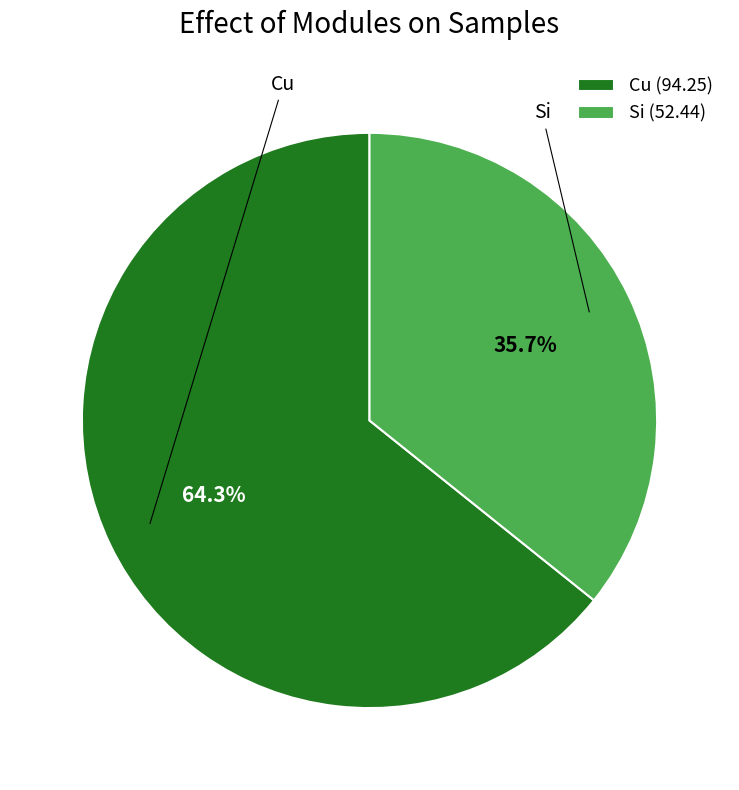

Which category has the biggest portion of the pie?

Cu (94.25)